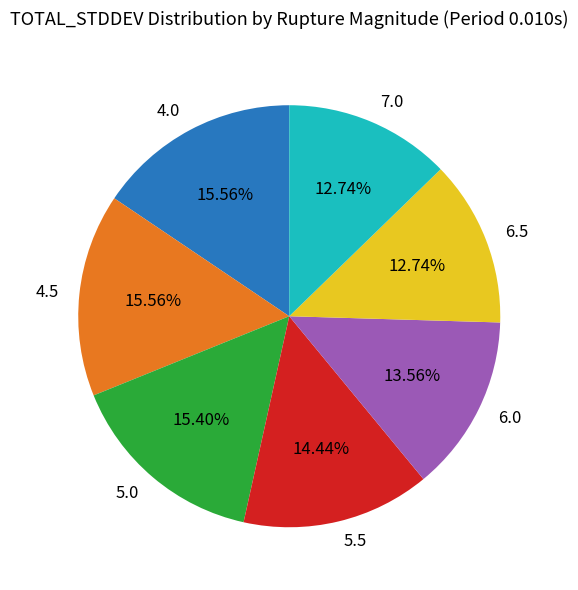

Does 6.5 represent more than half of the total?

No